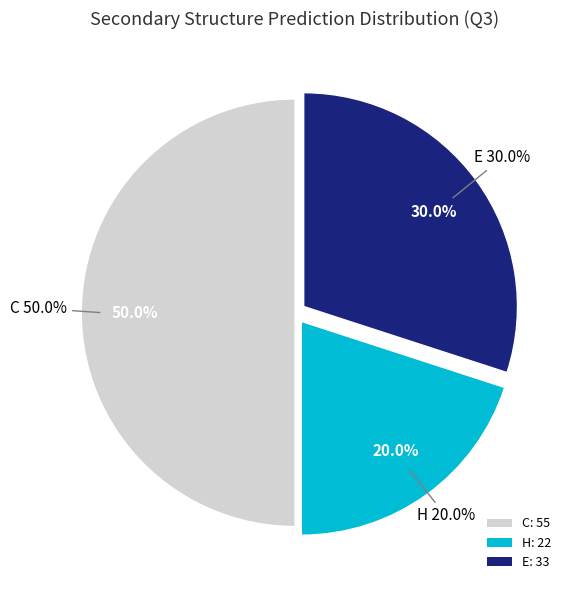

Do C and E together represent more than half of the pie?

Yes